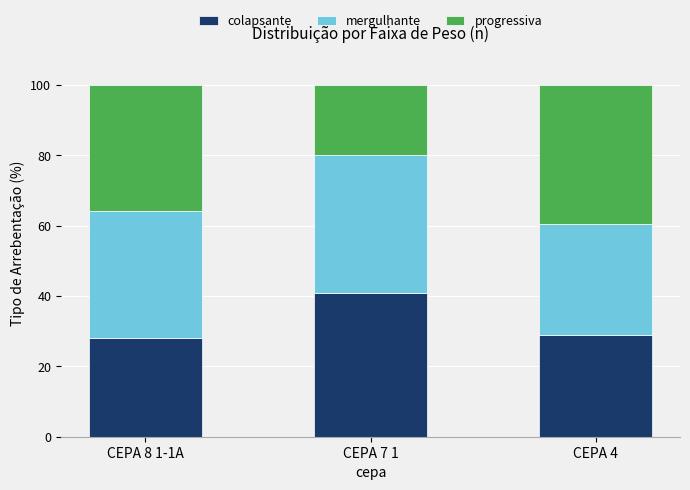

Which category has the highest value in the colapsante series?

CEPA 7 1